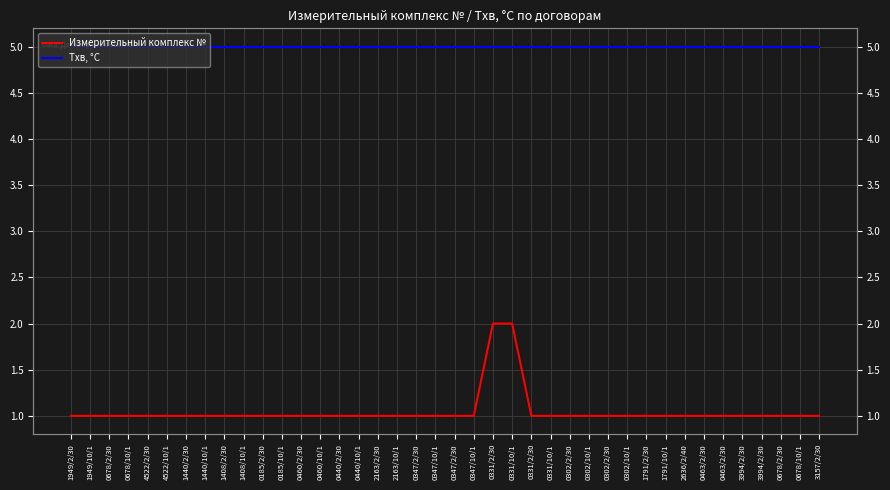

What is the total value across all series at 1440/2/30?

6